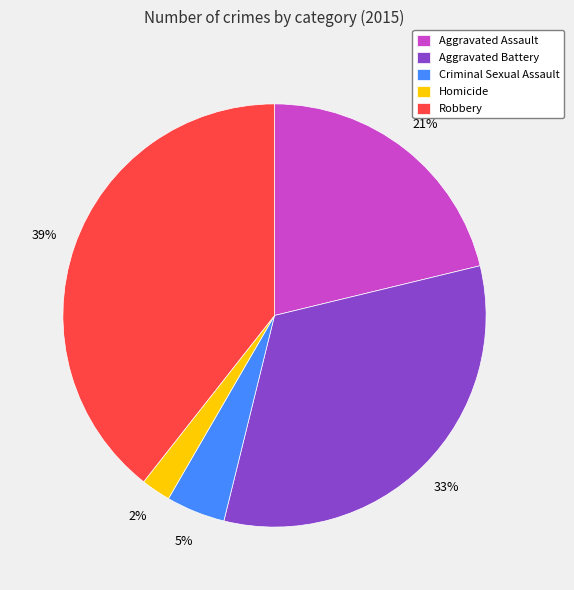

To the nearest percent, what is the difference between the largest and smallest slice percentages?

37%